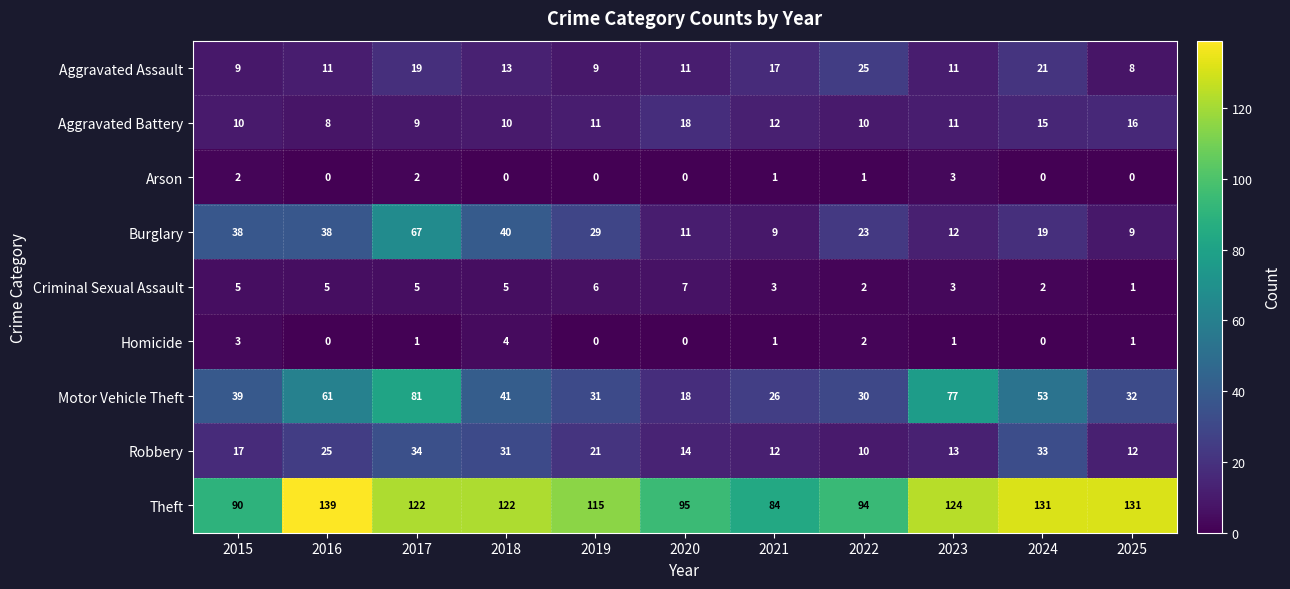

The Homicide series shows 2 at 2022. True or false?

True